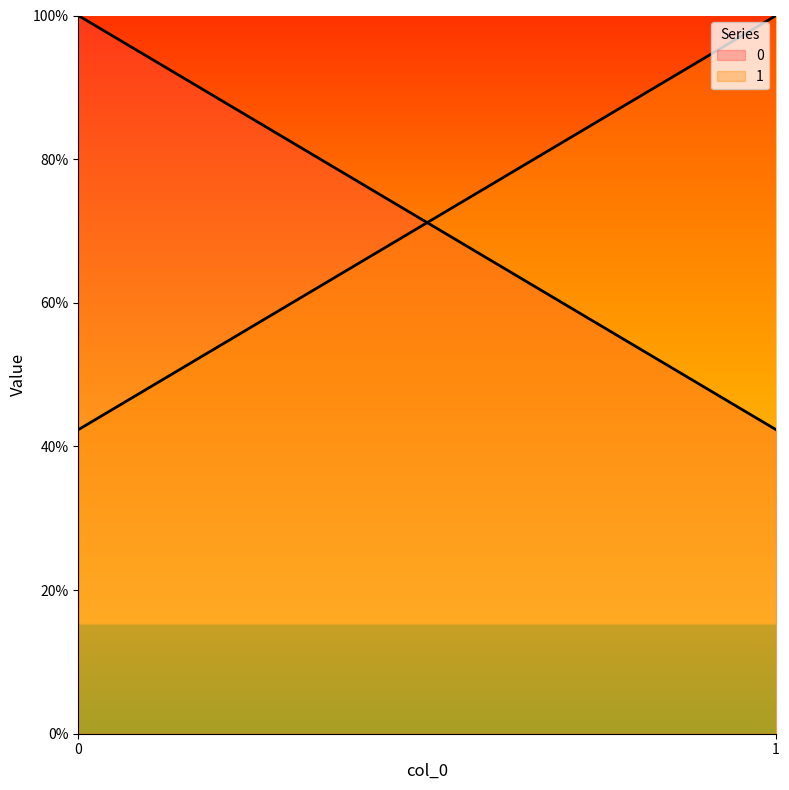

How many series are shown in this chart?

2